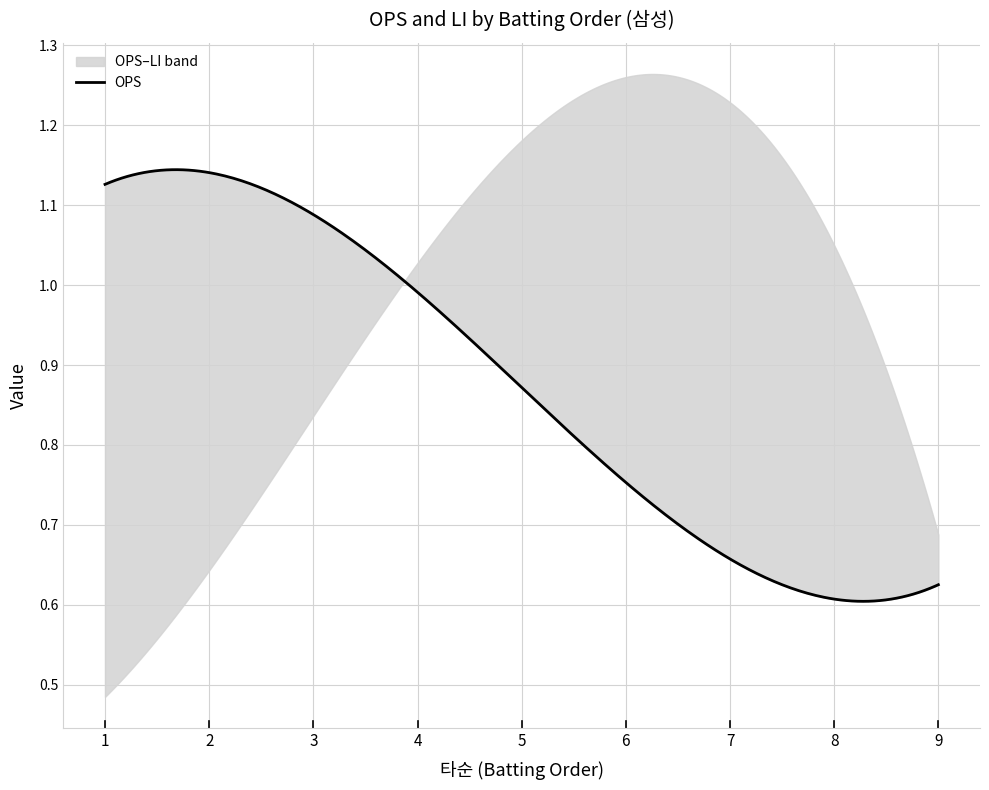

What is the difference between the highest and lowest values at 3?

0.3